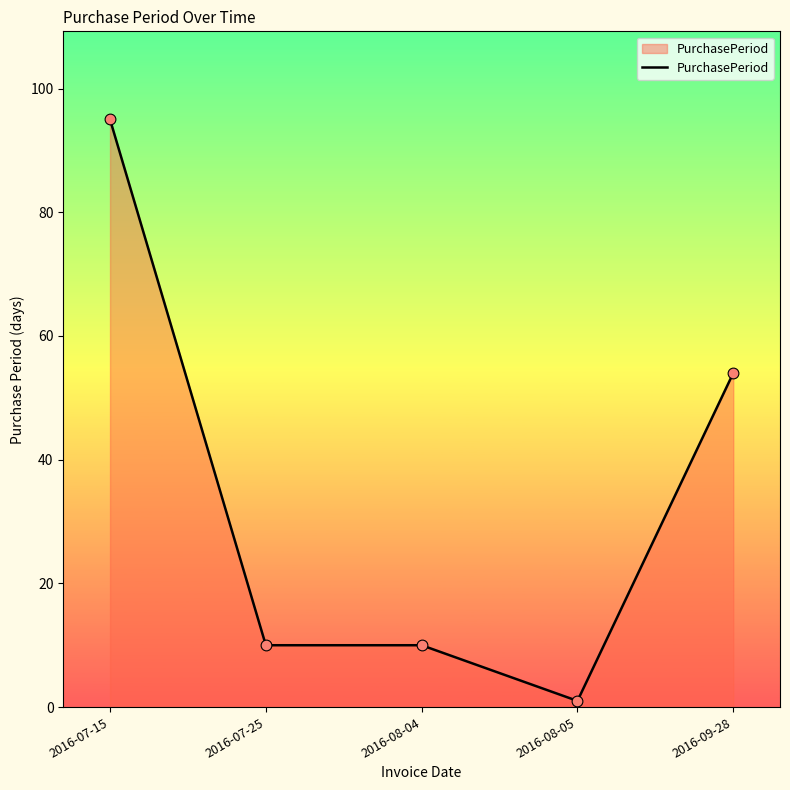

Which has a higher value, 2016-07-15 or 2016-08-05?

2016-07-15